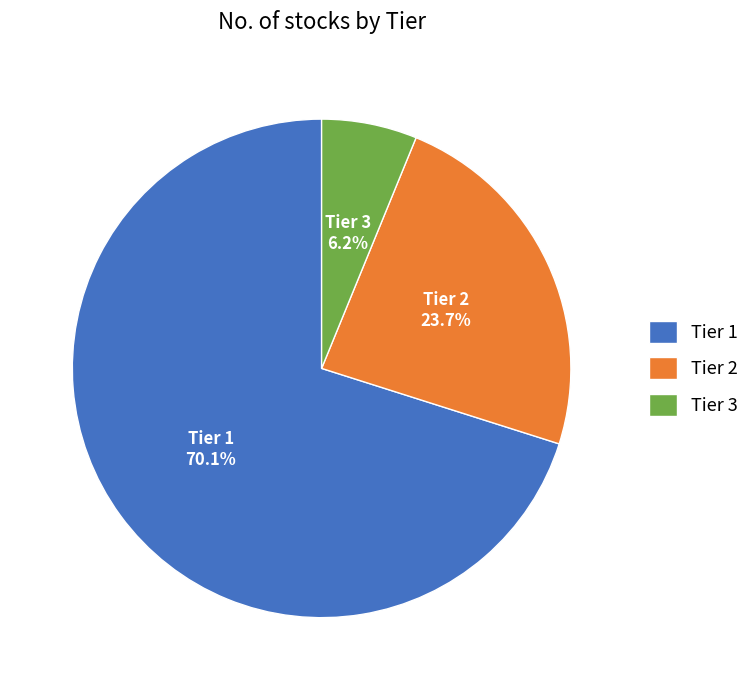

Is Tier 1 the majority of the pie?

Yes